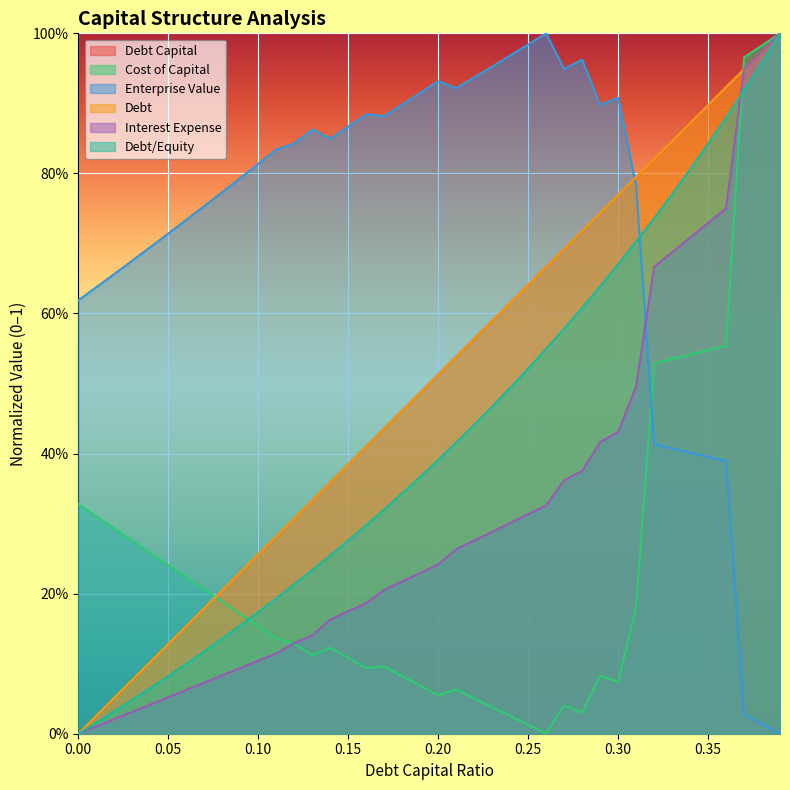

The value of debt at 0.39 is 1.0. True or false?

True